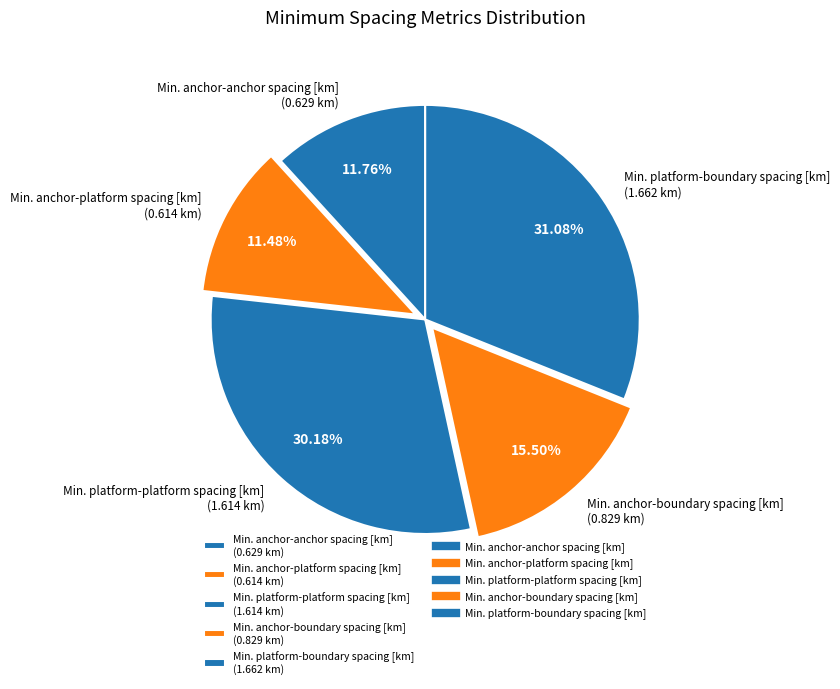

To the nearest percent, what is the average slice percentage?

20%